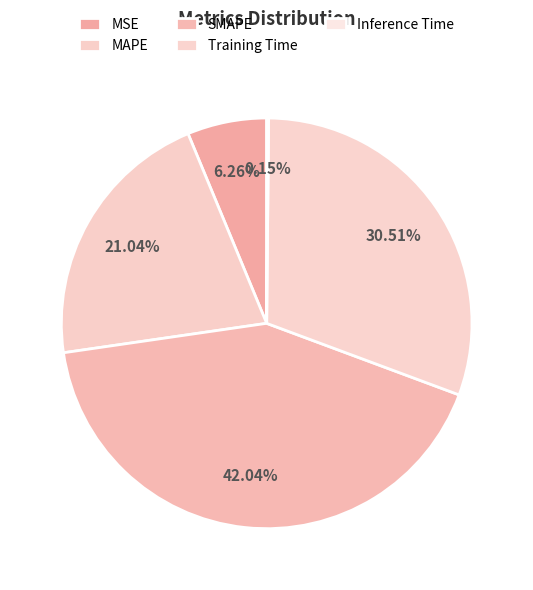

Count the number of slices in the pie.

5